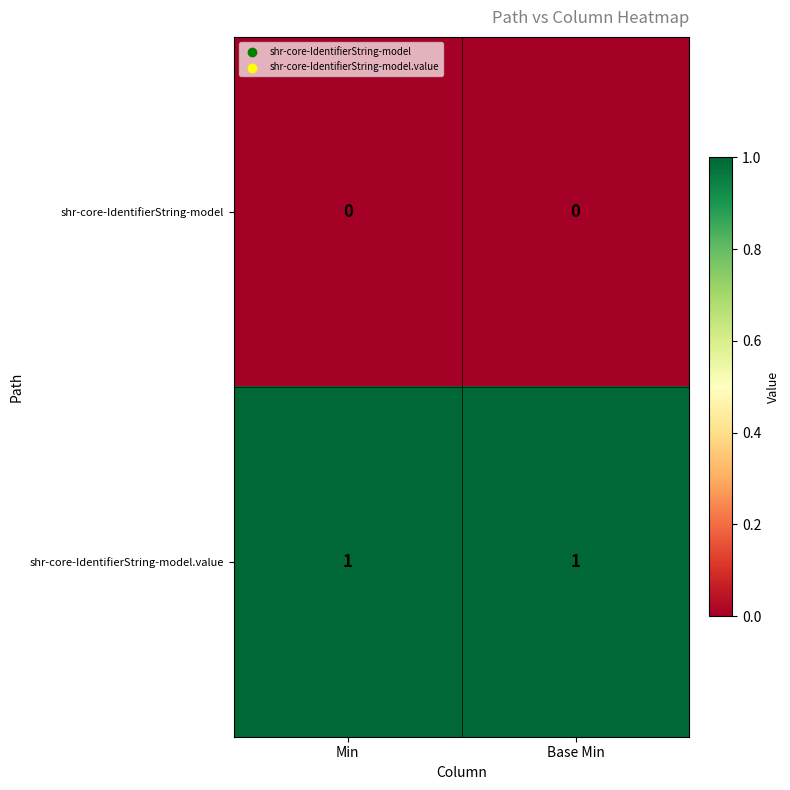

Rank the series at Min from highest to lowest value.

shr-core-IdentifierString-model.value, shr-core-IdentifierString-model